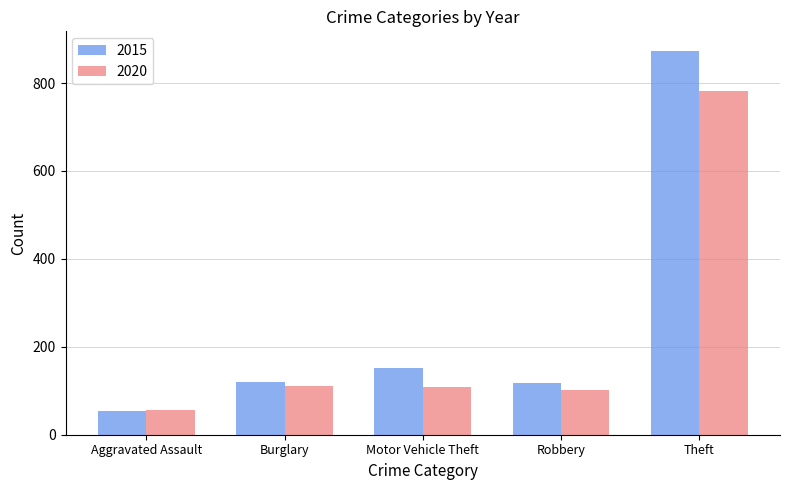

Which series changed the most between Aggravated Assault and Theft?

2015